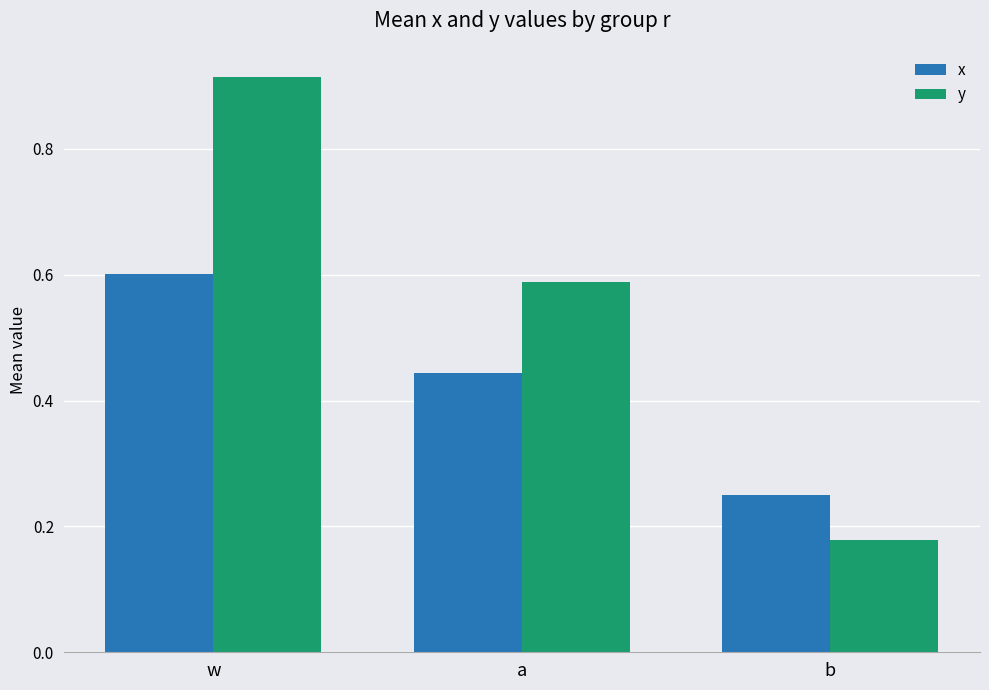

How many series are shown in this chart?

2